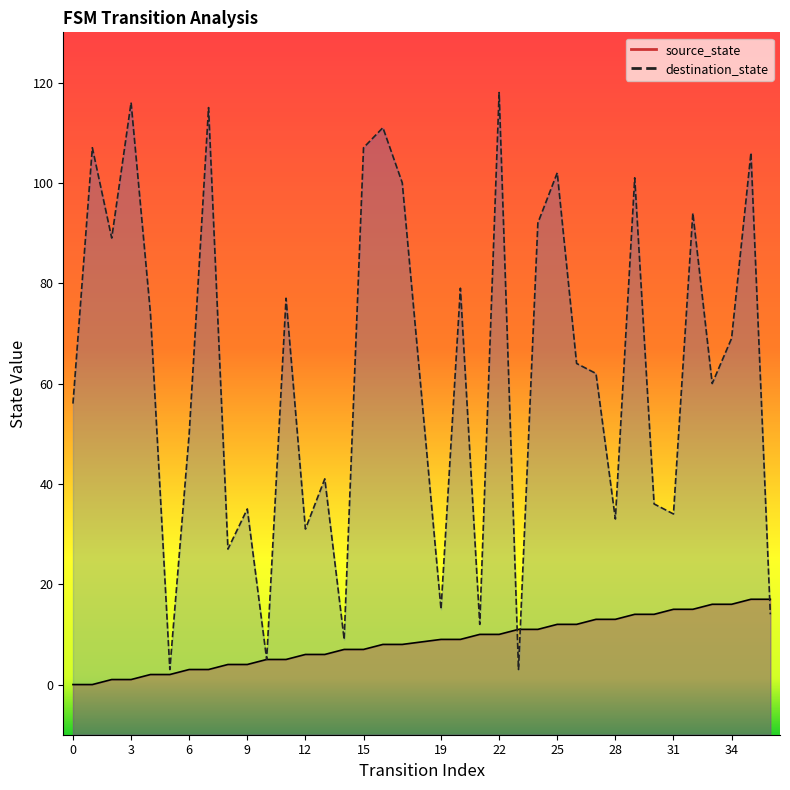

True or false: source_state has more than 2 points higher than both neighbors.

False